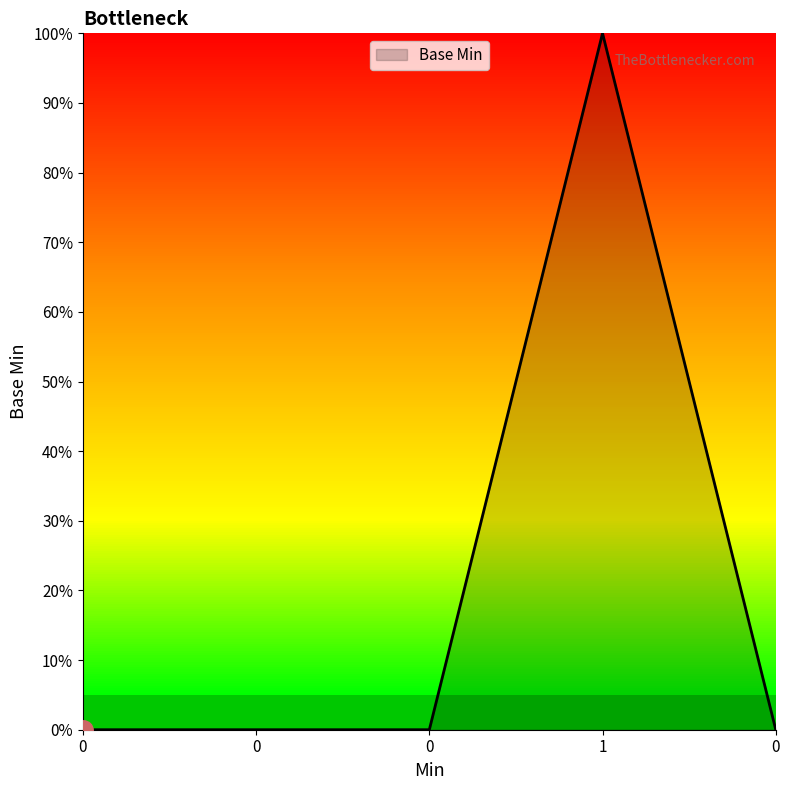

Does the chart display data point markers on the line(s)?

No